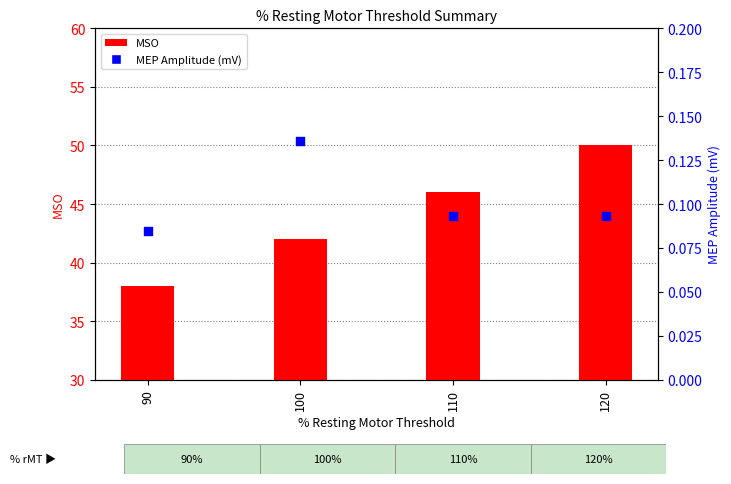

What are all the series names shown in the legend?

MSO, MEP Amplitude (mV)